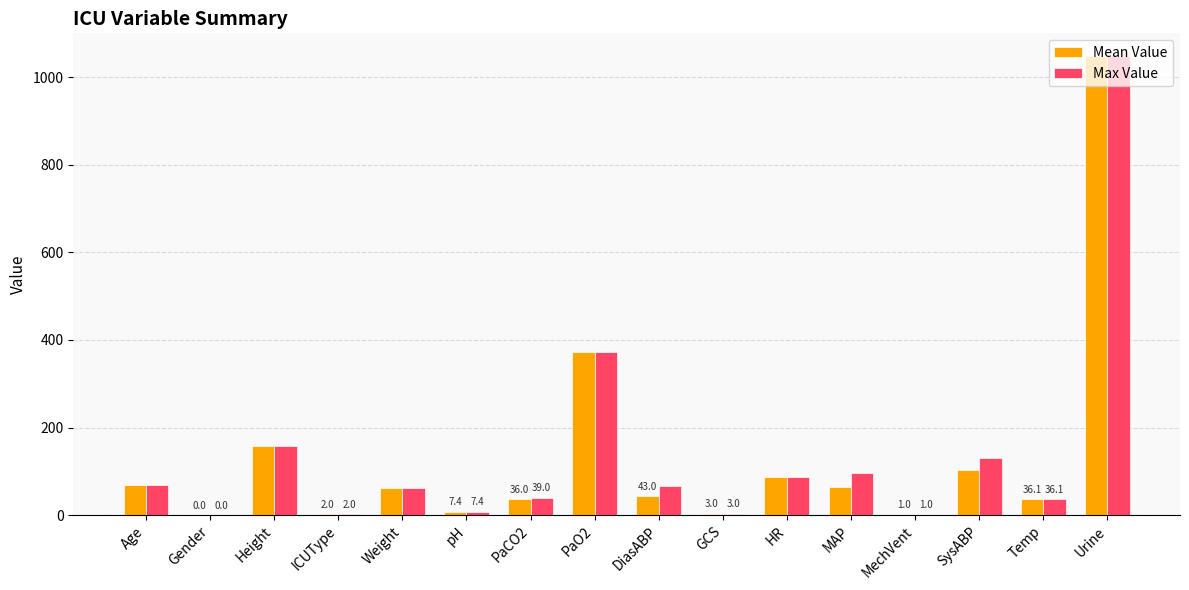

Which series changed the most between PaCO2 and SysABP?

Max Value